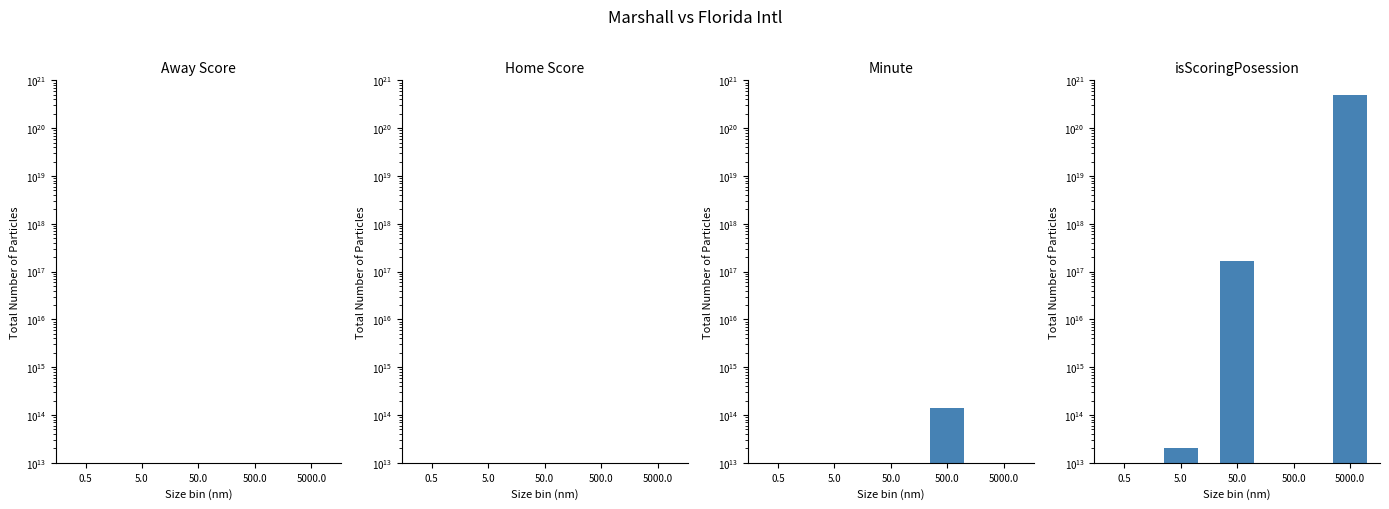

Is it true that Home Score equals 11 at 50.0?

False